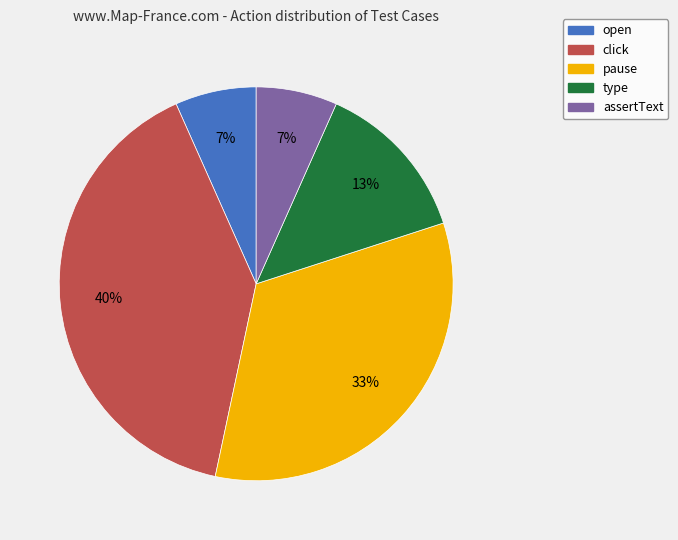

To the nearest percent, what portion does type represent?

13%